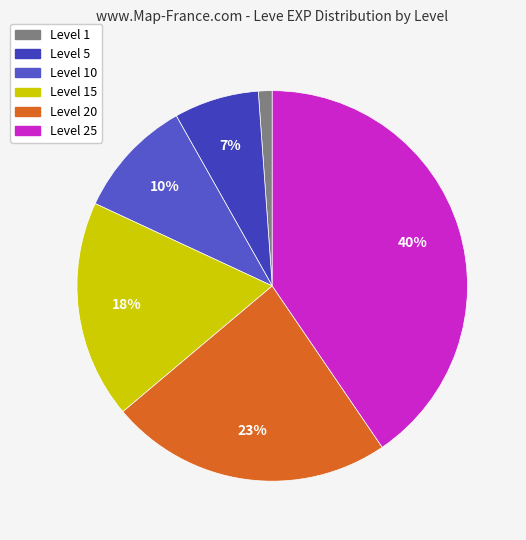

How many slices are in this pie chart?

6